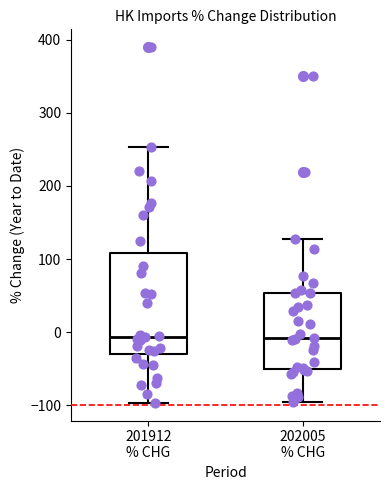

Reading left to right, transcribe this box plot: for each box, give where its median line is, the range the box spans, and where its two whiskers end, as read against the y-axis. The values are not printed on the chart, so give them approximately, as read against the axis.

201912 % CHG: median -10, box -30 to 110, whiskers -100 to 250
202005 % CHG: median -10, box -50 to 50, whiskers -100 to 130